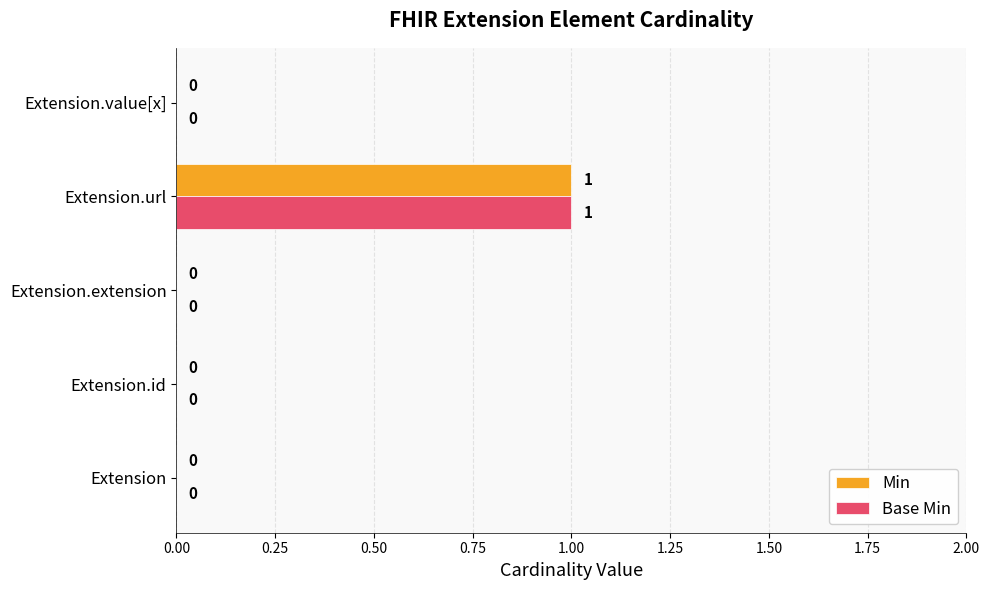

At which category is the sum across all series the highest?

Extension.url